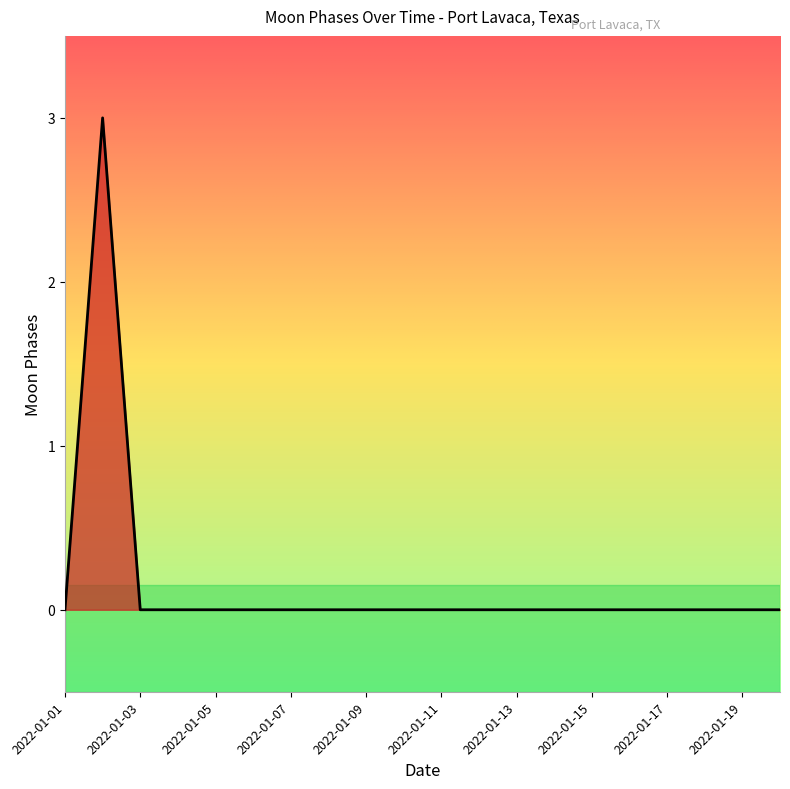

Does the chart have visible grid lines?

No